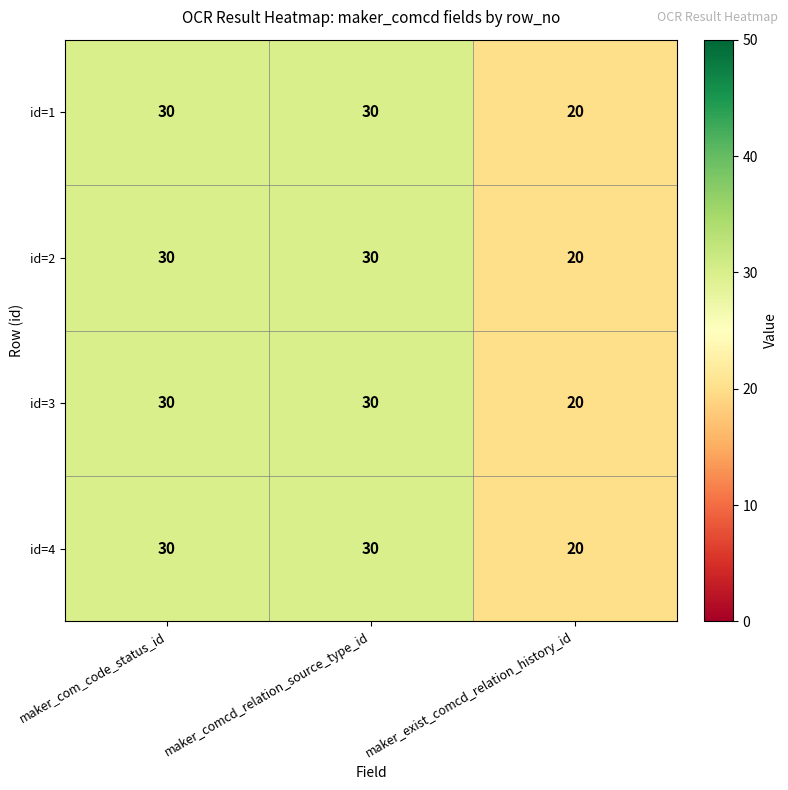

How many id=3 values are between 20 and 30?

3